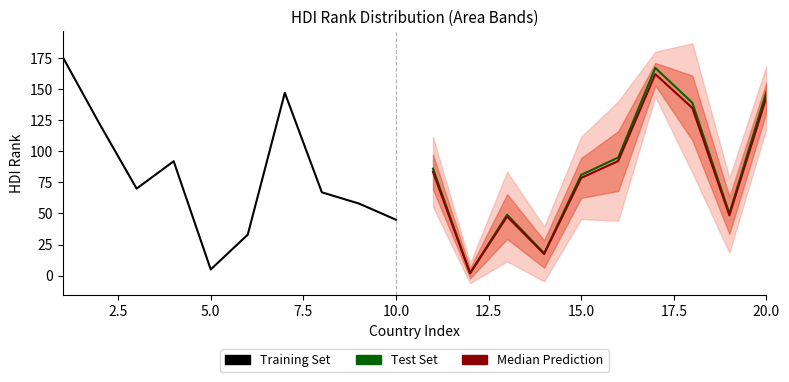

What is the approximate value of Training Set at 2.5?

122.0